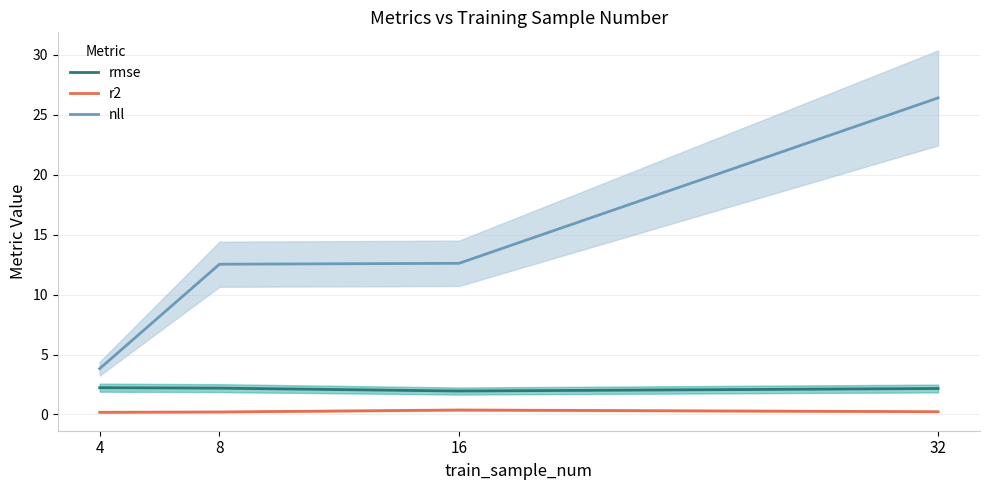

At which category is the sum across all series the highest?

32